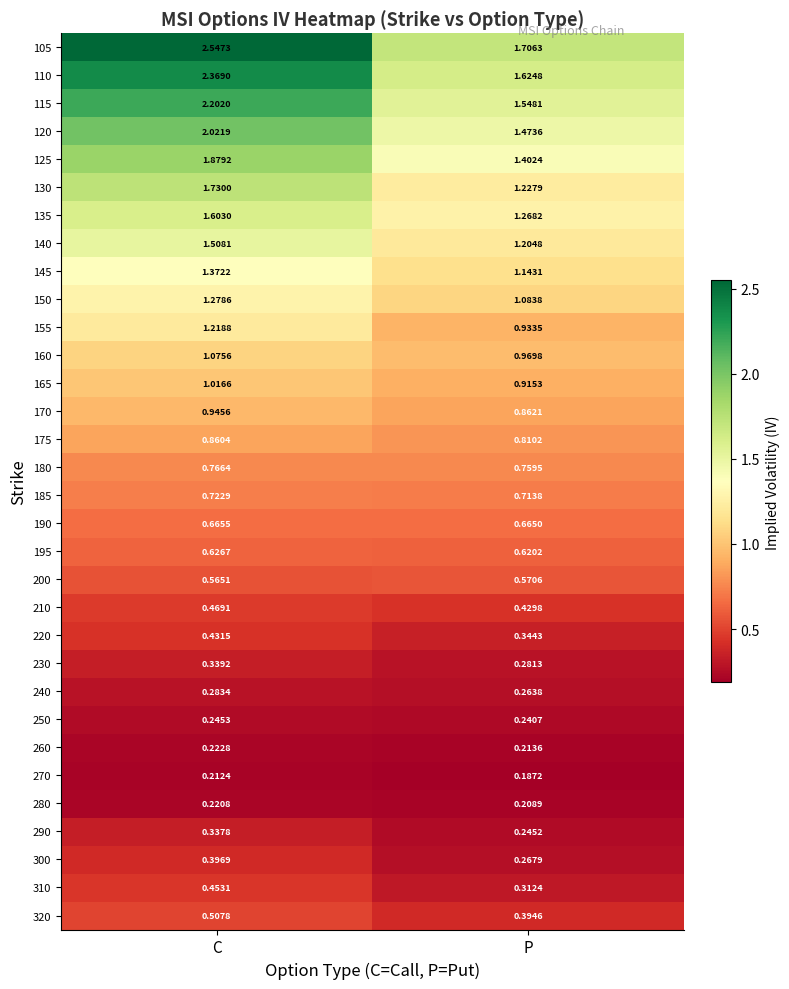

Rank the categories by 160 value from lowest to highest.

P, C